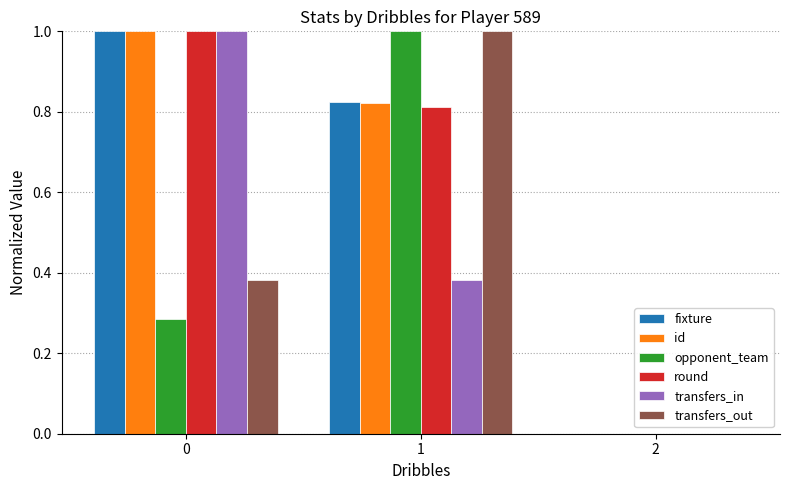

What is the total value across all series at 1?

4.8